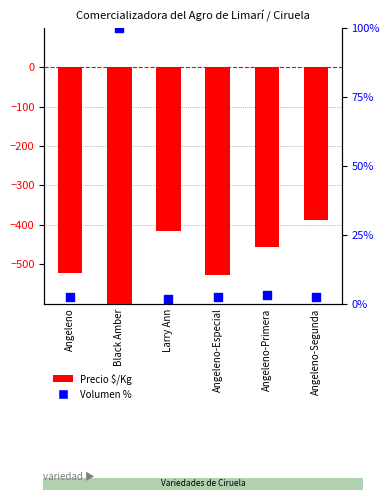

Which series reaches the minimum Y coordinate?

Precio $/Kg